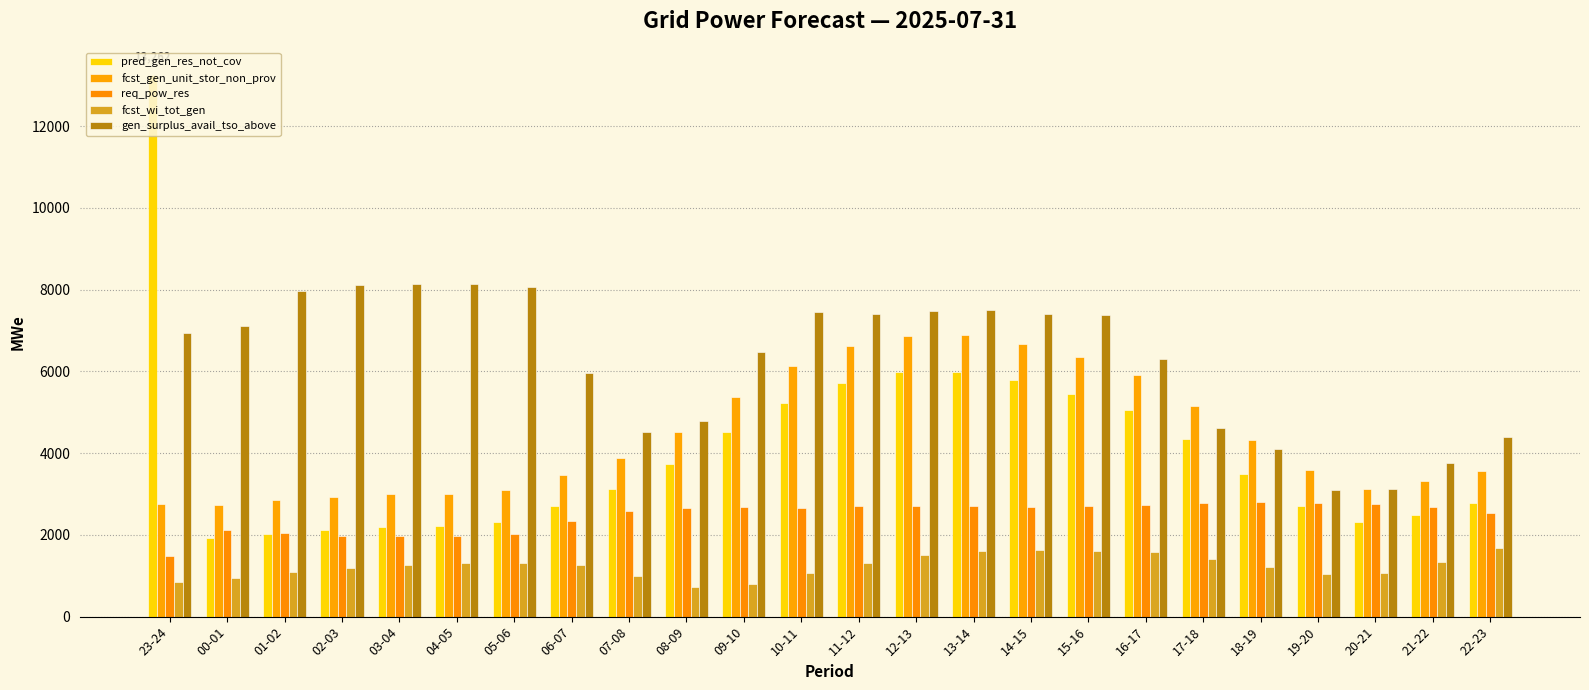

Reading right to left, transcribe all the data shown in this chart.

pred_gen_res_not_cov: 22-23=2778	21-22=2475	20-21=2319	19-20=2716	18-19=3486	17-18=4354	16-17=5056	15-16=5450	14-15=5785	13-14=5995	12-13=5977	11-12=5725	10-11=5228	09-10=4528	08-09=3740	07-08=3125	06-07=2696	05-06=2313	04-05=2217	03-04=2197	02-03=2122	01-02=2027	00-01=1936	23-24=13262
fcst_gen_unit_stor_non_prov: 22-23=3575	21-22=3316	20-21=3132	19-20=3587	18-19=4318	17-18=5152	16-17=5916	15-16=6340	14-15=6672	13-14=6888	12-13=6870	11-12=6613	10-11=6122	09-10=5383	08-09=4528	07-08=3889	06-07=3454	05-06=3099	04-05=3007	03-04=3005	02-03=2932	01-02=2843	00-01=2731	23-24=2761
req_pow_res: 22-23=2526	21-22=2680	20-21=2751	19-20=2778	18-19=2812	17-18=2772	16-17=2723	15-16=2708	14-15=2689	13-14=2701	12-13=2712	11-12=2700	10-11=2651	09-10=2678	08-09=2657	07-08=2576	06-07=2328	05-06=2023	04-05=1965	03-04=1965	02-03=1979	01-02=2045	00-01=2122	23-24=1486
fcst_wi_tot_gen: 22-23=1671	21-22=1330	20-21=1063	19-20=1047	18-19=1217	17-18=1421	16-17=1573	15-16=1607	14-15=1633	13-14=1603	12-13=1497	11-12=1318	10-11=1056	09-10=787	08-09=719	07-08=996	06-07=1271	05-06=1323	04-05=1308	03-04=1271	02-03=1195	01-02=1085	00-01=956	23-24=855
gen_surplus_avail_tso_above: 22-23=4398	21-22=3756	20-21=3118	19-20=3093	18-19=4100	17-18=4604	16-17=6292	15-16=7386	14-15=7405	13-14=7495	12-13=7488	11-12=7395	10-11=7443	09-10=6475	08-09=4796	07-08=4525	06-07=5953	05-06=8072	04-05=8129	03-04=8129	02-03=8115	01-02=7969	00-01=7119	23-24=6930